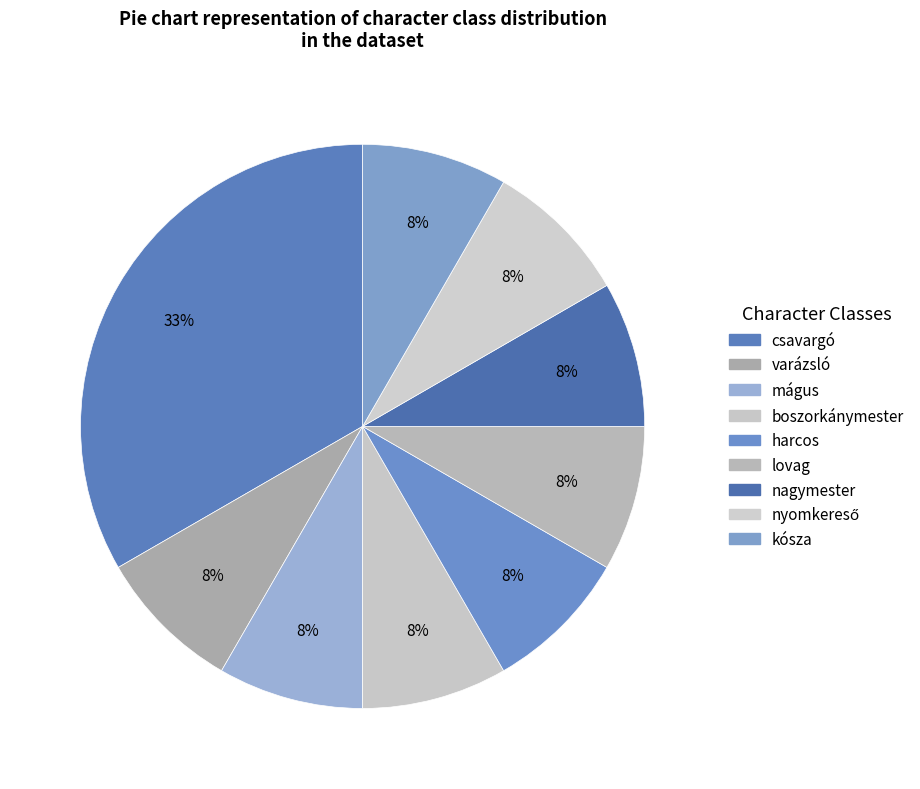

How many segments does this pie chart have?

9